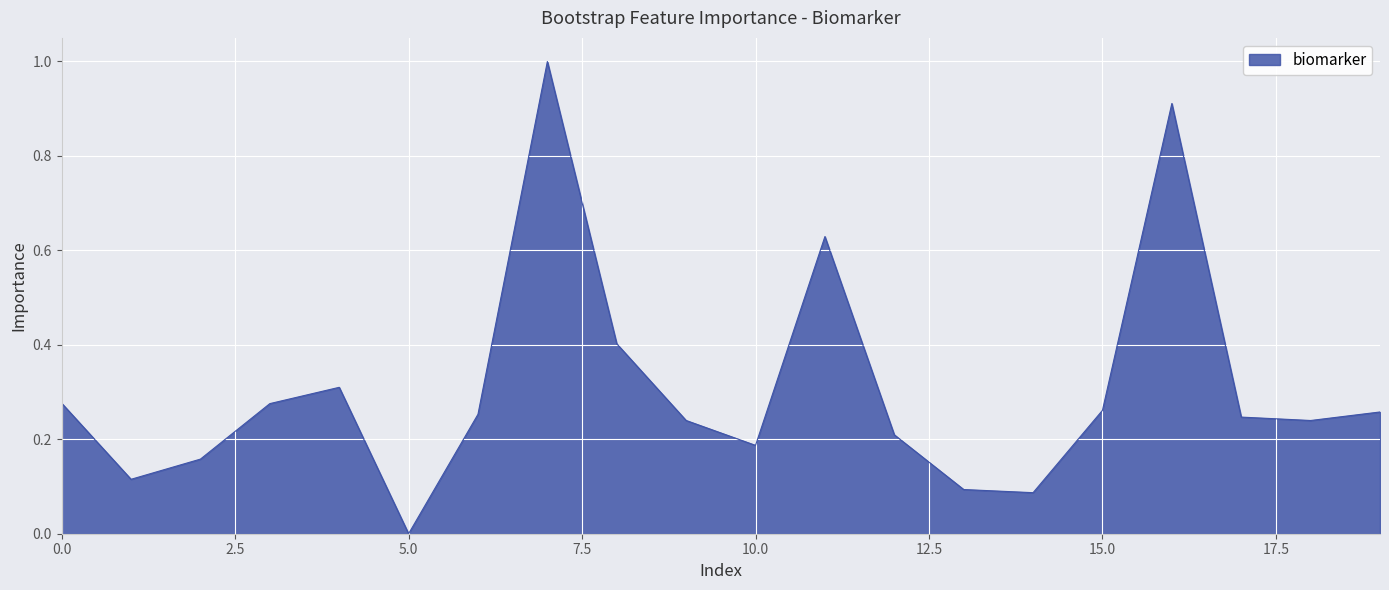

What is the difference between the maximum and minimum values?

1.0